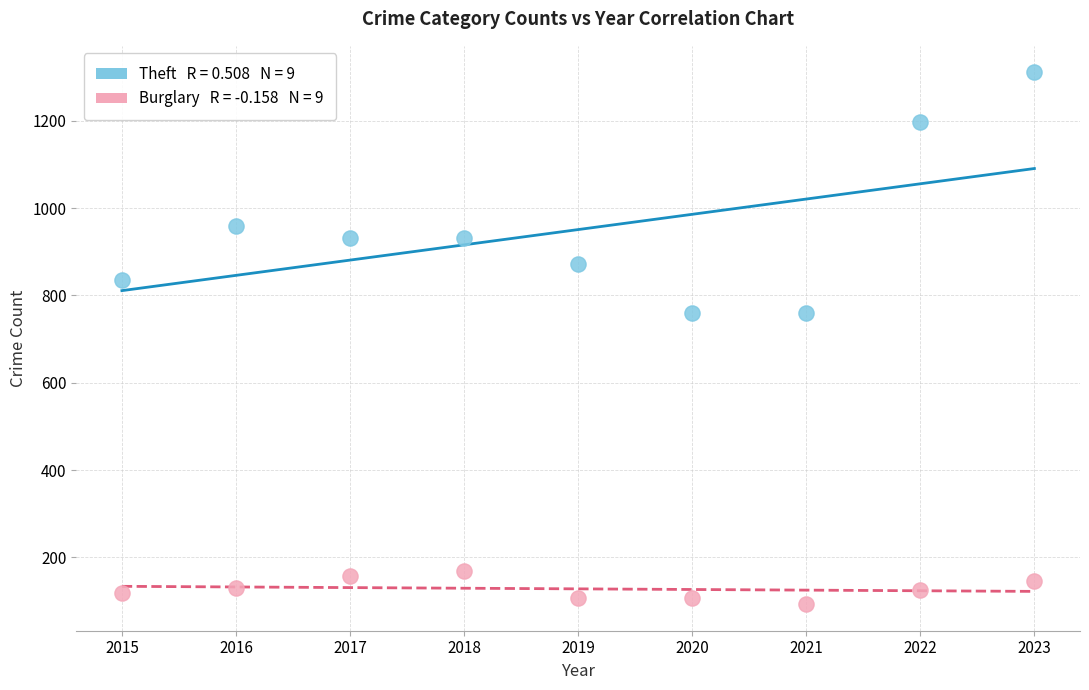

Across all data points, what is the range of X values (max minus min)?

8